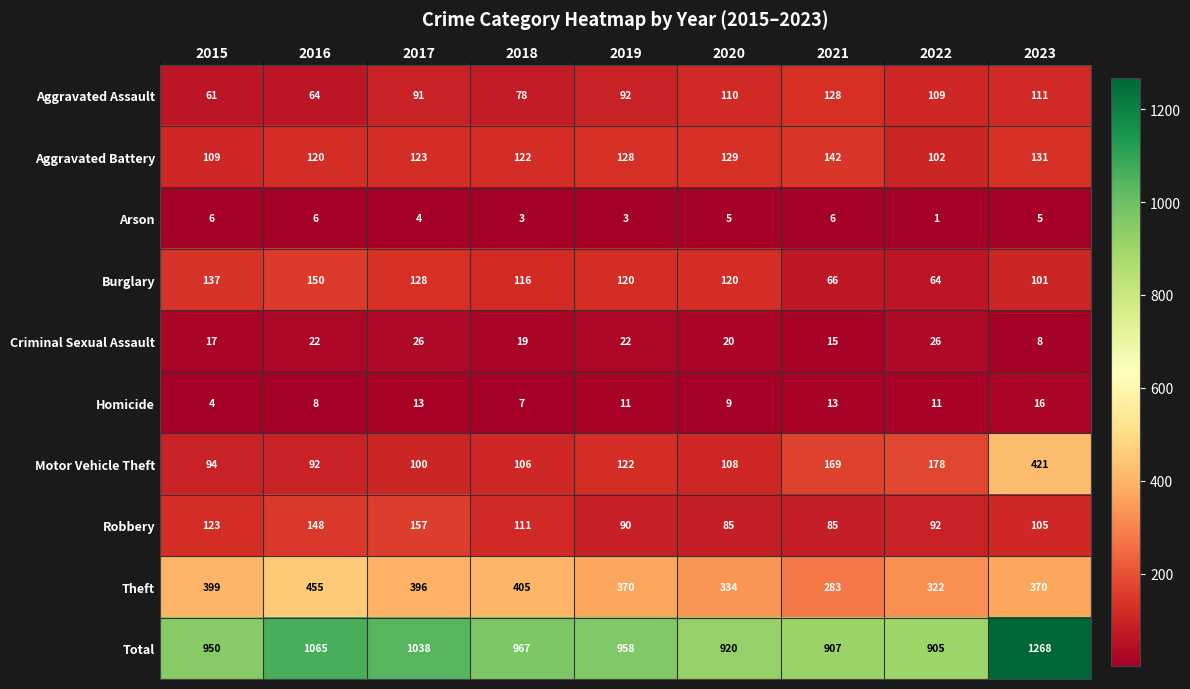

List the labels in order of Aggravated Battery value, smallest first.

2022, 2015, 2016, 2018, 2017, 2019, 2020, 2023, 2021